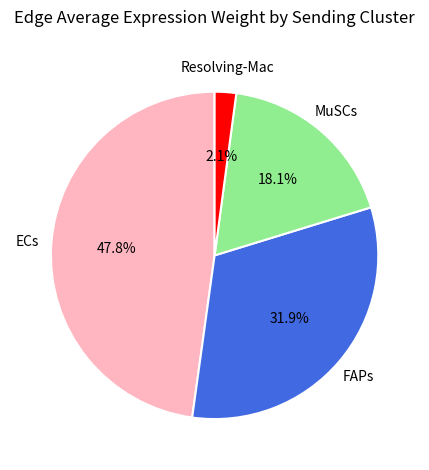

Does any single category account for the majority?

No